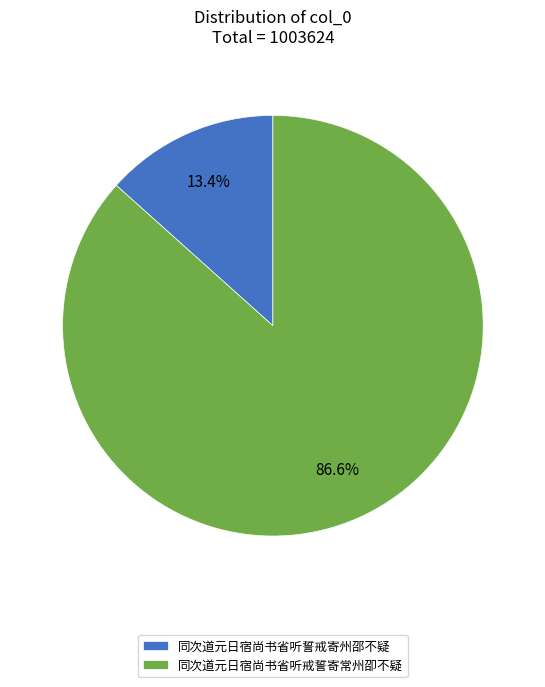

Which category accounts for the majority?

同次道元日宿尚书省听戒誓寄常州卲不疑